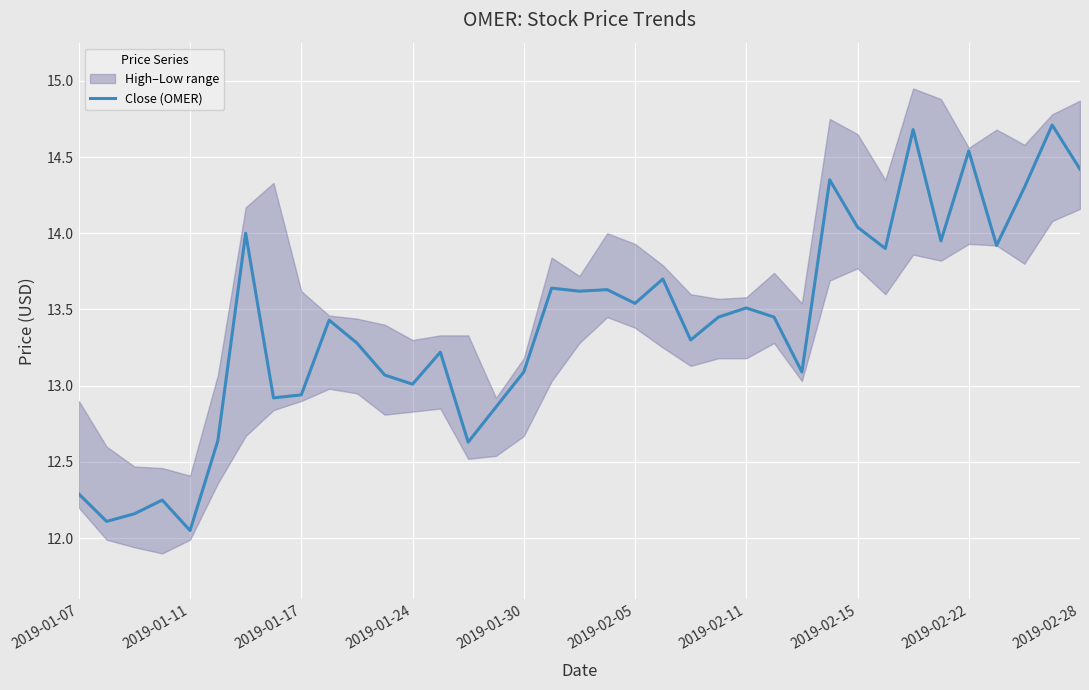

How many lines are shown in the chart?

1